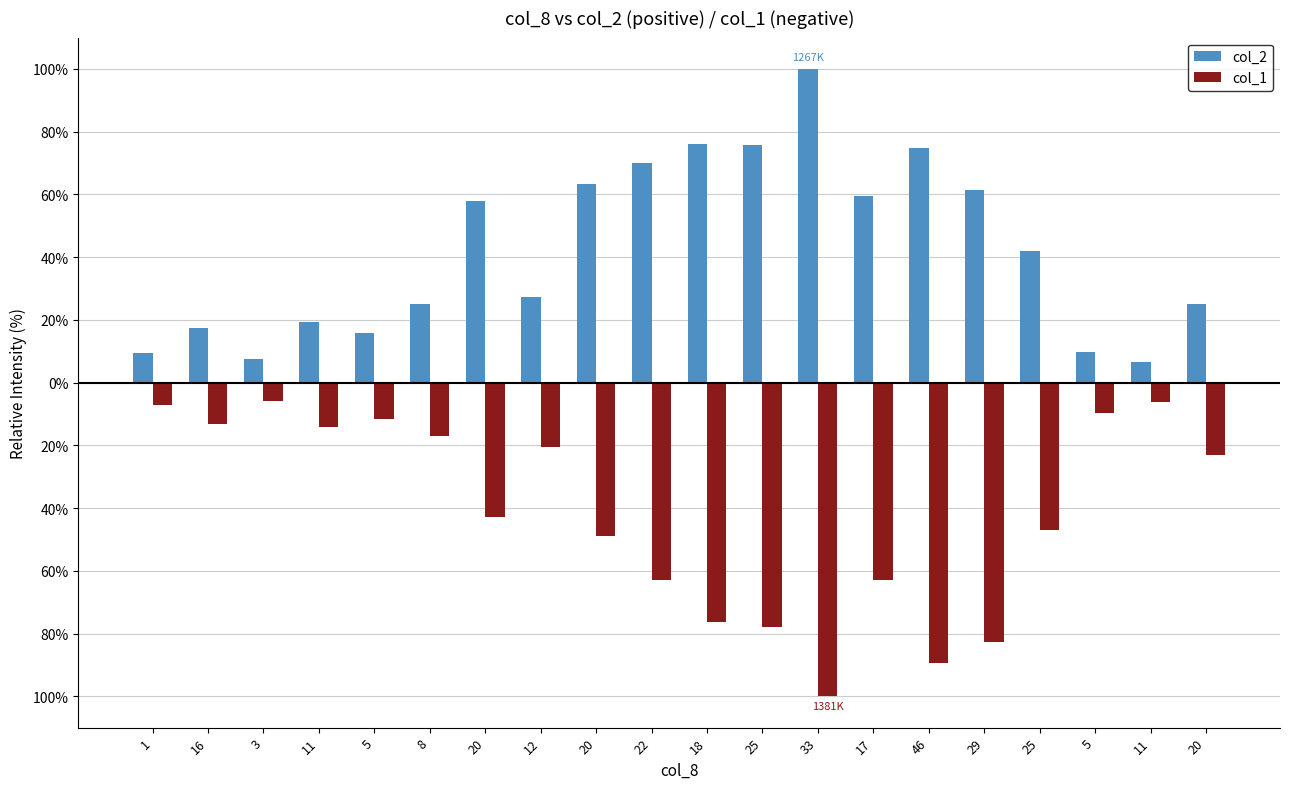

Which category has the lowest value across all series?

33